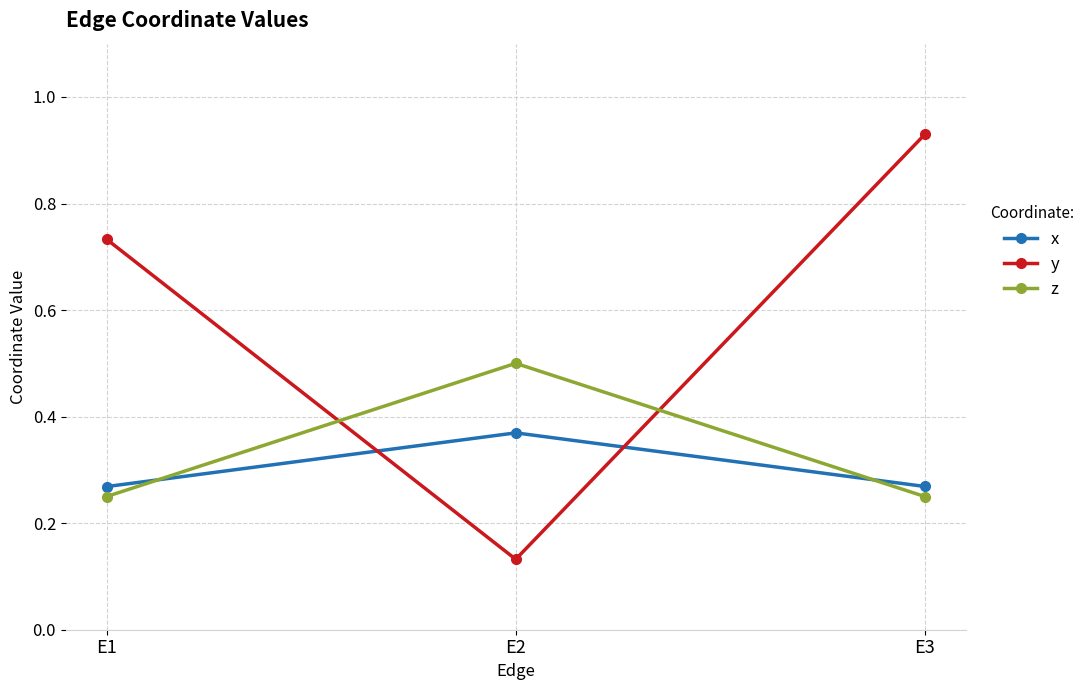

How many lines are shown in the chart?

3